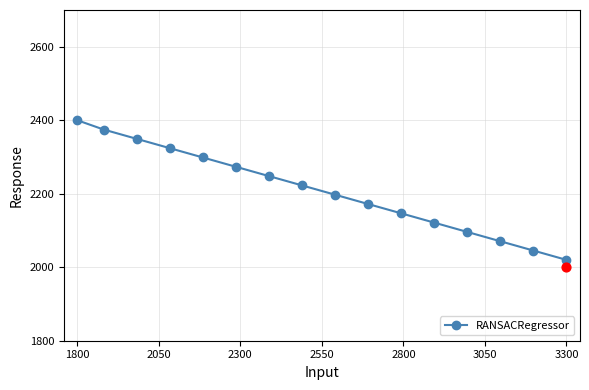

The RANSACRegressor series shows 1572.9 at 1800. True or false?

False